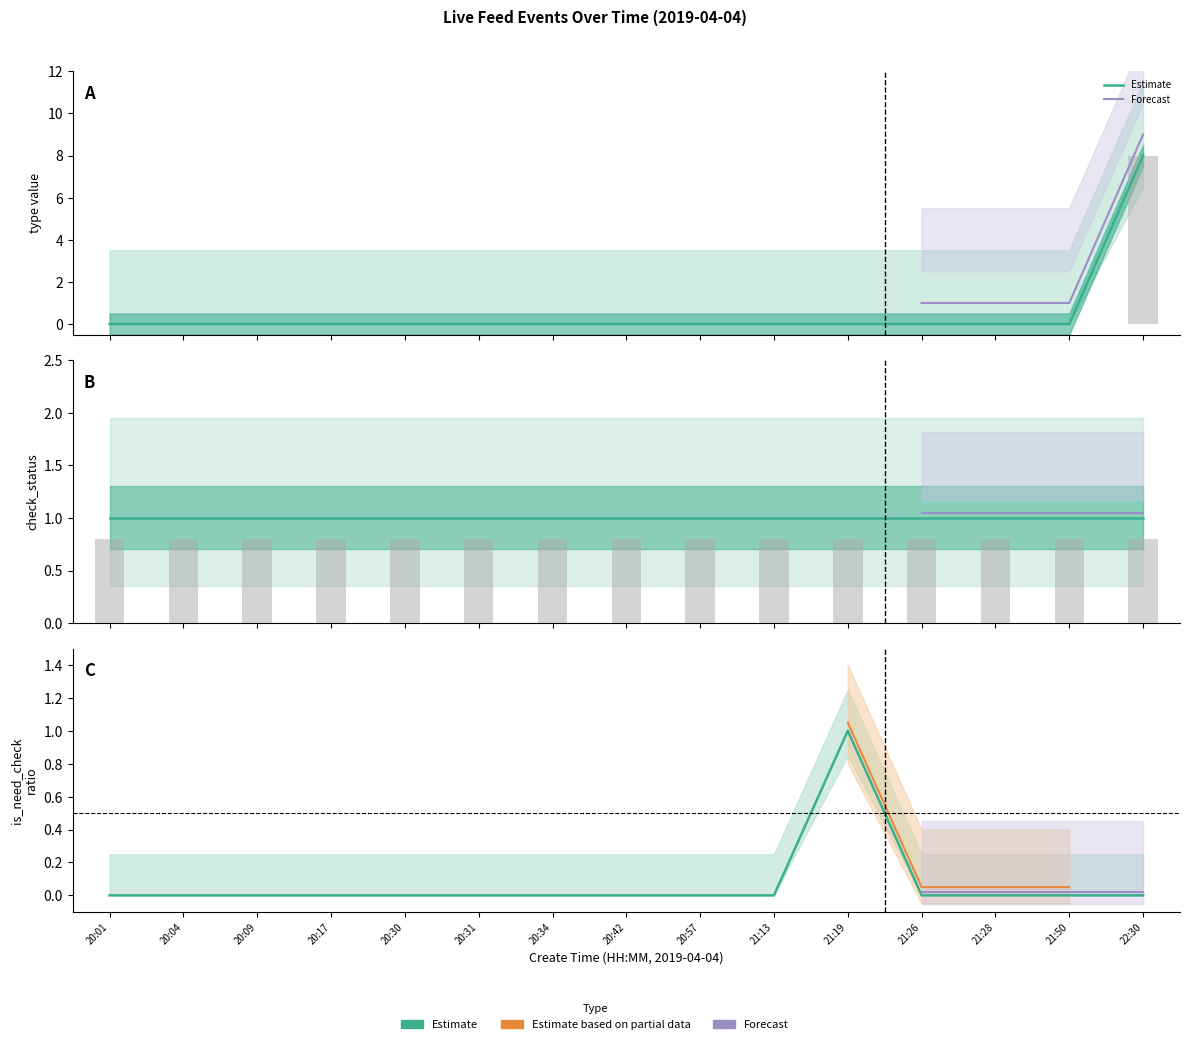

At which label is type closest to 4?

20:01